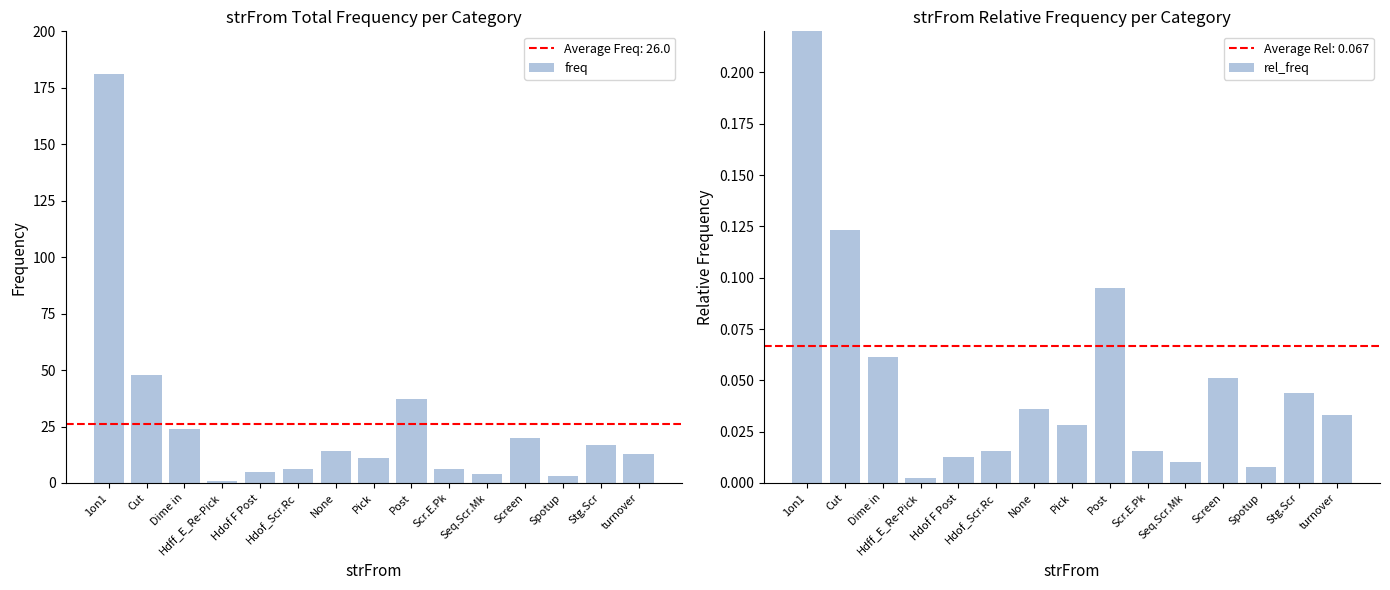

At how many categories does at least one series exceed 62?

1